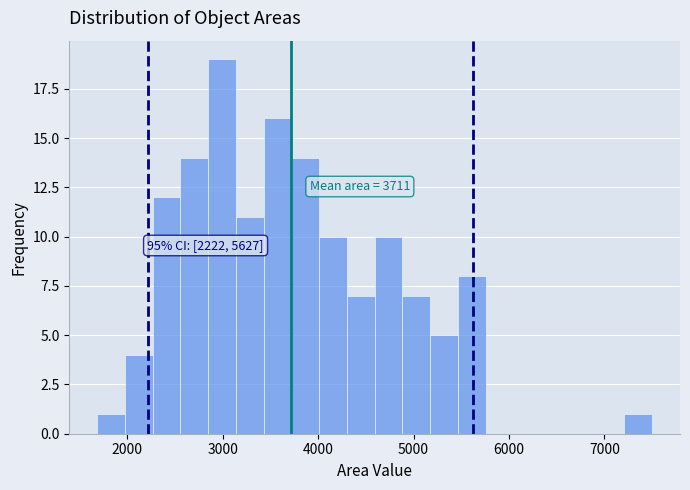

Read against the x-axis, roughly where is the centre of the tallest bar?

3000